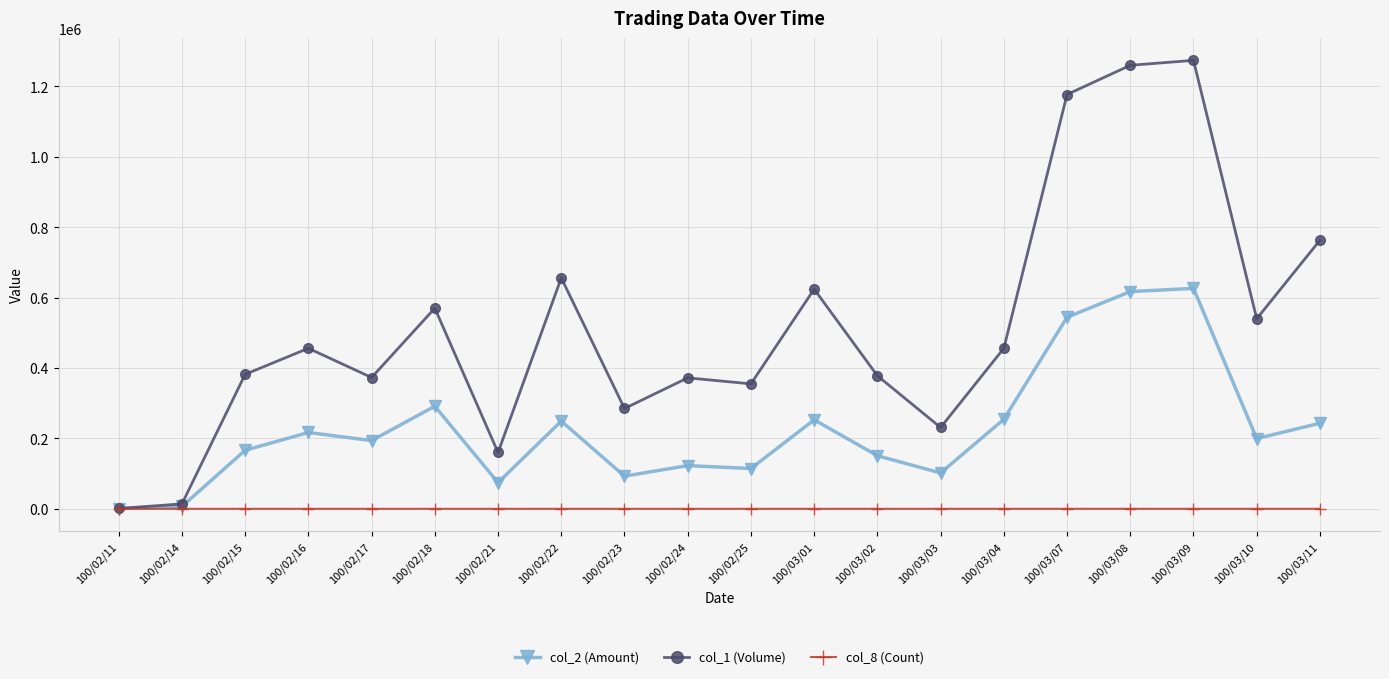

Which series has the widest spread of values?

col_1 (Volume)